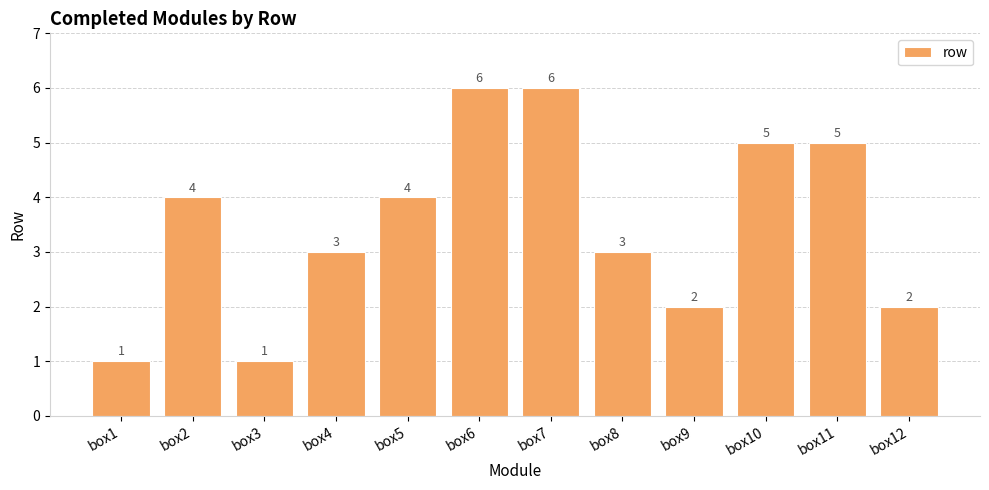

What is the difference between the second highest and second lowest values?

5